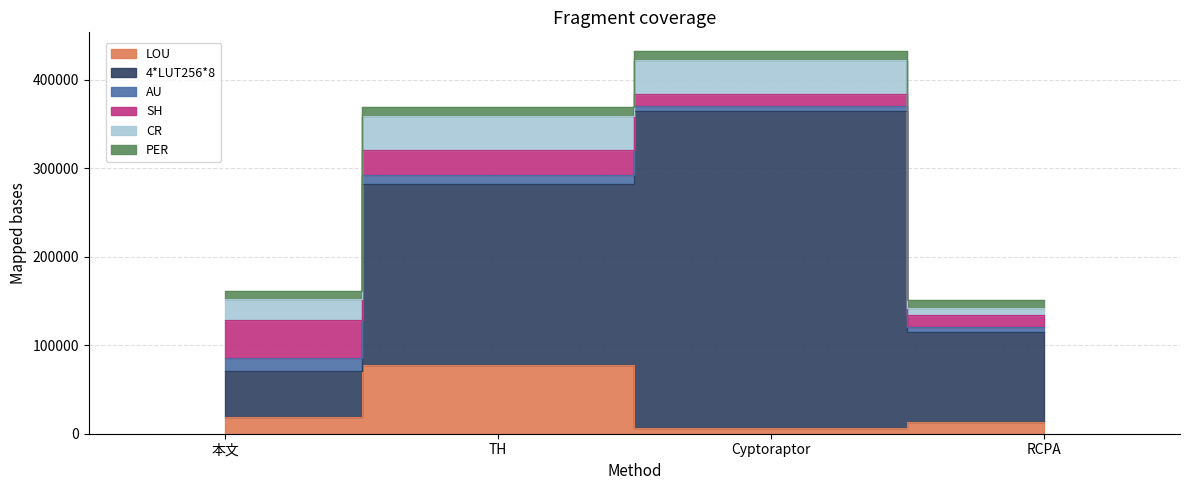

Which series has the largest total across all categories?

4*LUT256*8